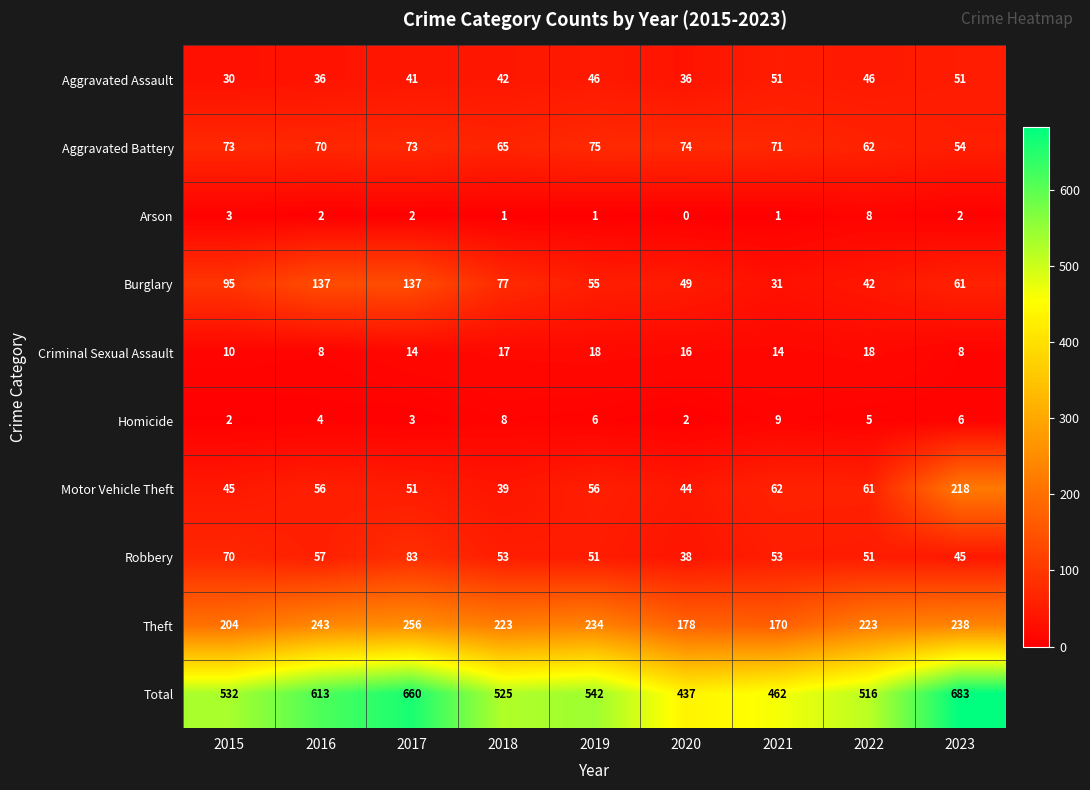

Which category has the lowest value in the Robbery series?

2020